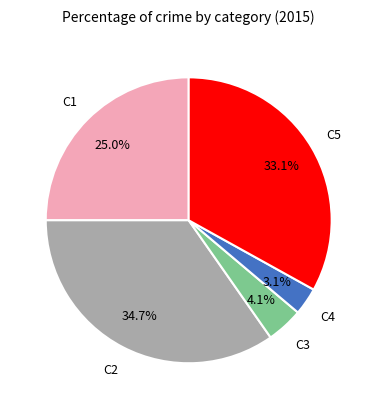

Is there a majority slice in this chart?

No